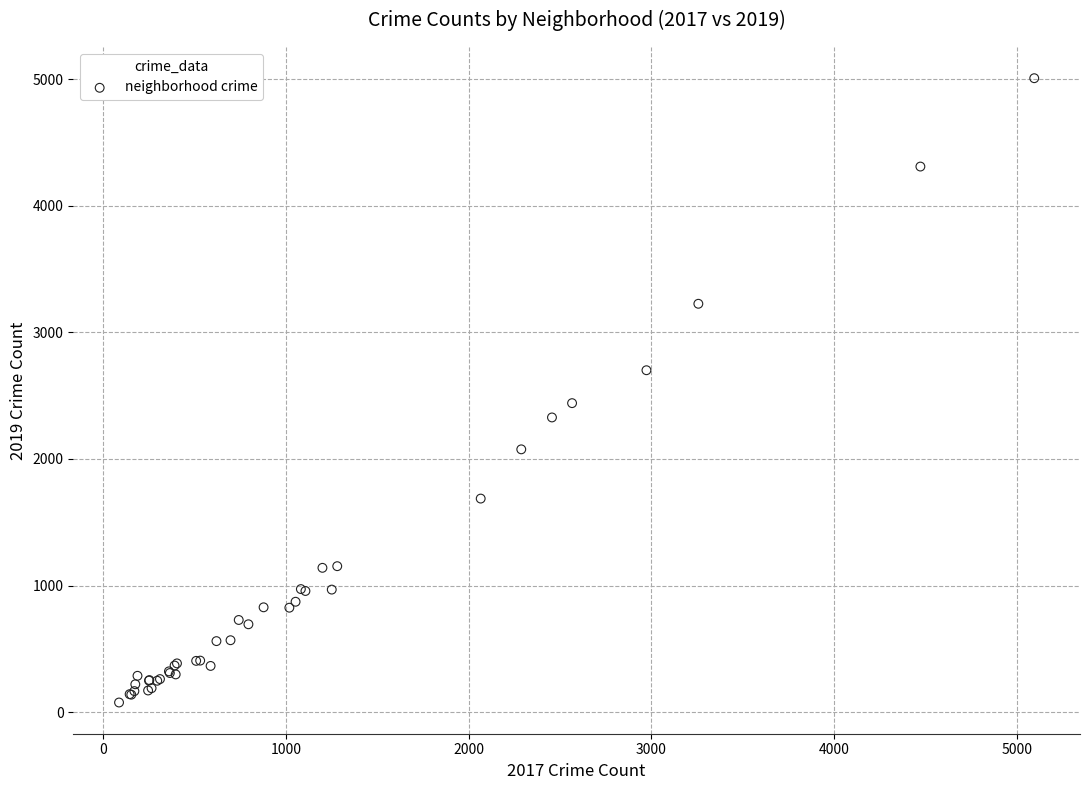

What Y value in the scatter plot is closest to 2542?

2441